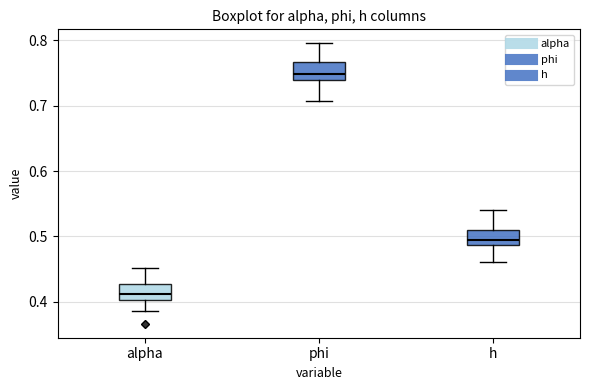

Reading left to right, transcribe this box plot: for each box, give where its median line is, the range the box spans, and where its two whiskers end, as read against the y-axis. The values are not printed on the chart, so give them approximately, as read against the axis.

alpha: median 0.41, box 0.40 to 0.43, whiskers 0.39 to 0.45
phi: median 0.75, box 0.74 to 0.77, whiskers 0.71 to 0.80
h: median 0.49 (just above the box's lower edge), box 0.49 to 0.51, whiskers 0.46 to 0.54